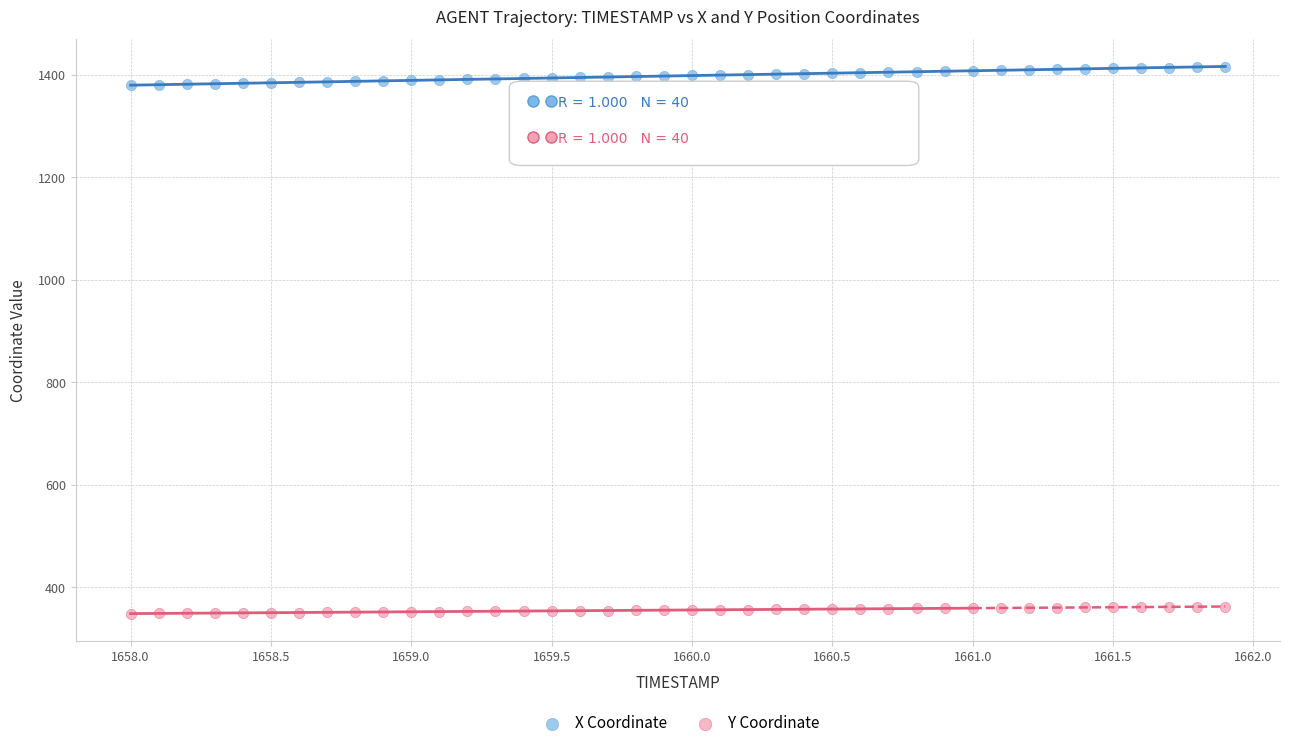

Which series contains the highest Y value?

X Coordinate